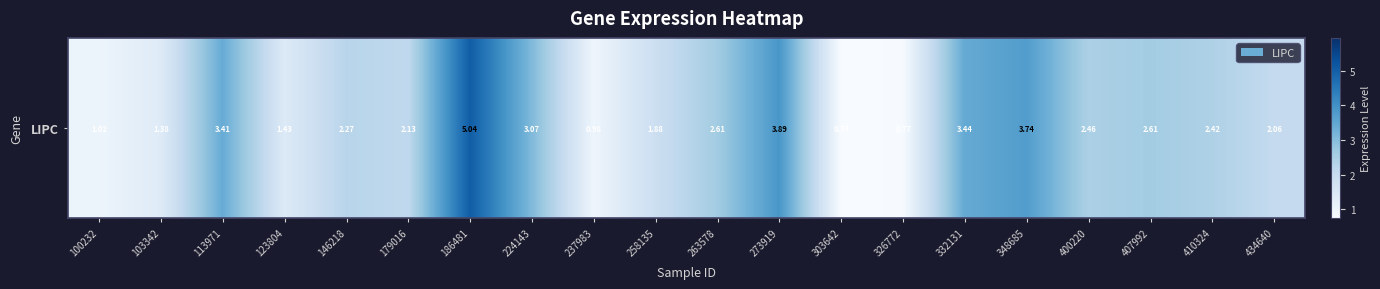

The value at 410324 is 2.4. True or false?

True